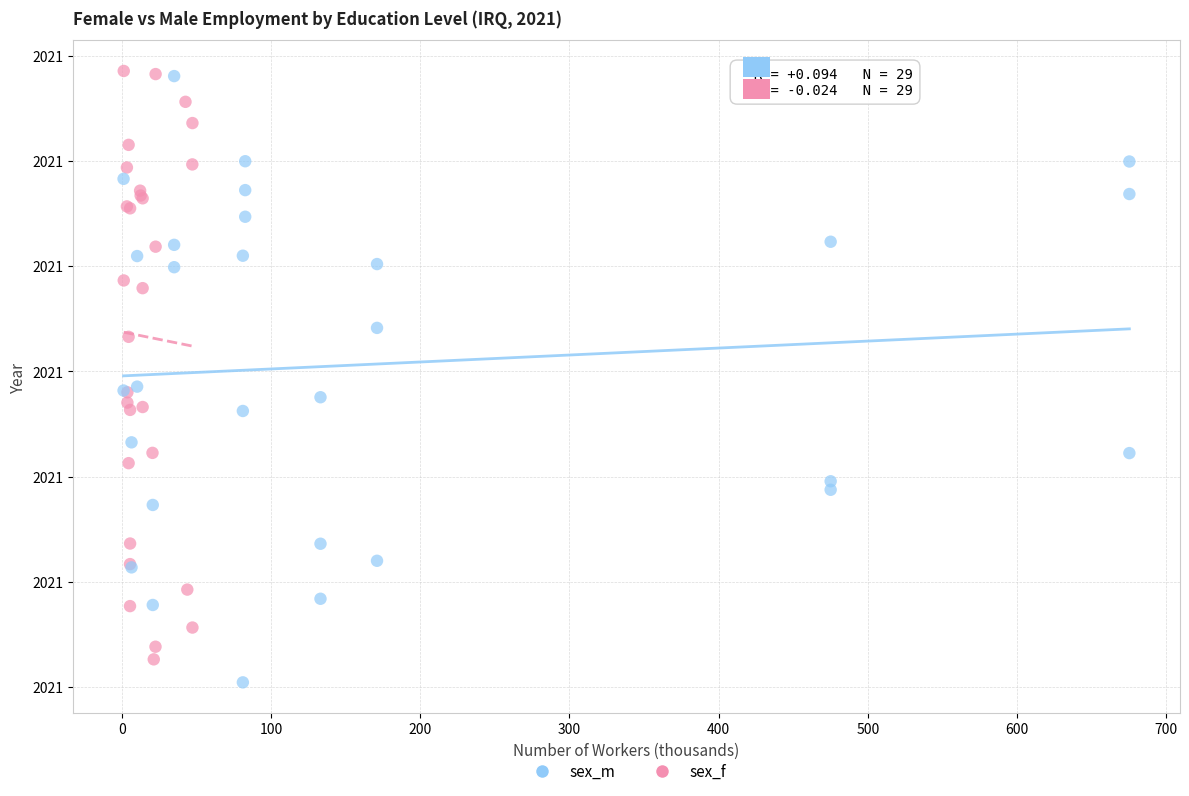

Which series has the widest spread of Y values?

sex_m